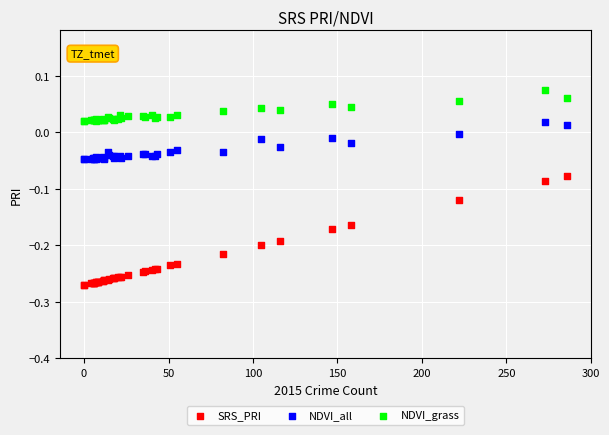

Which series contains the highest Y value?

NDVI_grass